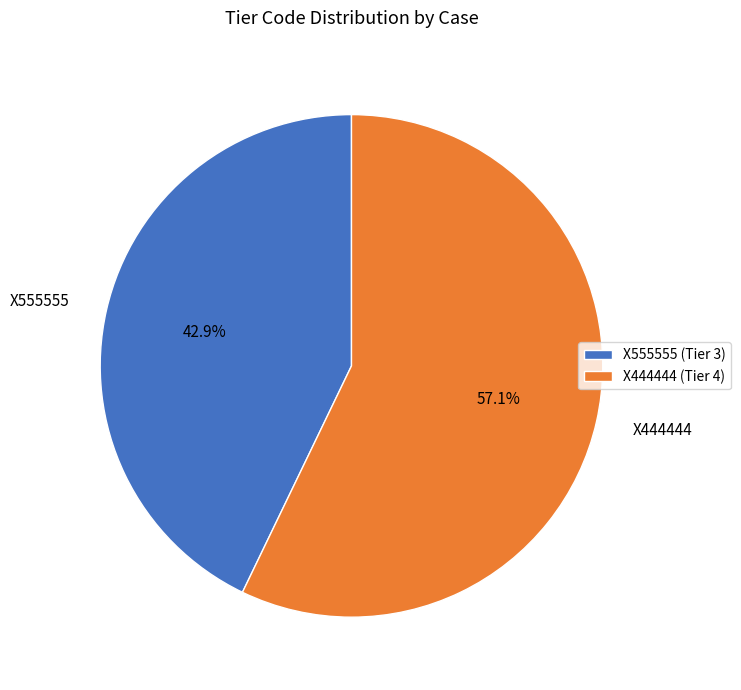

To the nearest percent, what is the average slice percentage?

50%